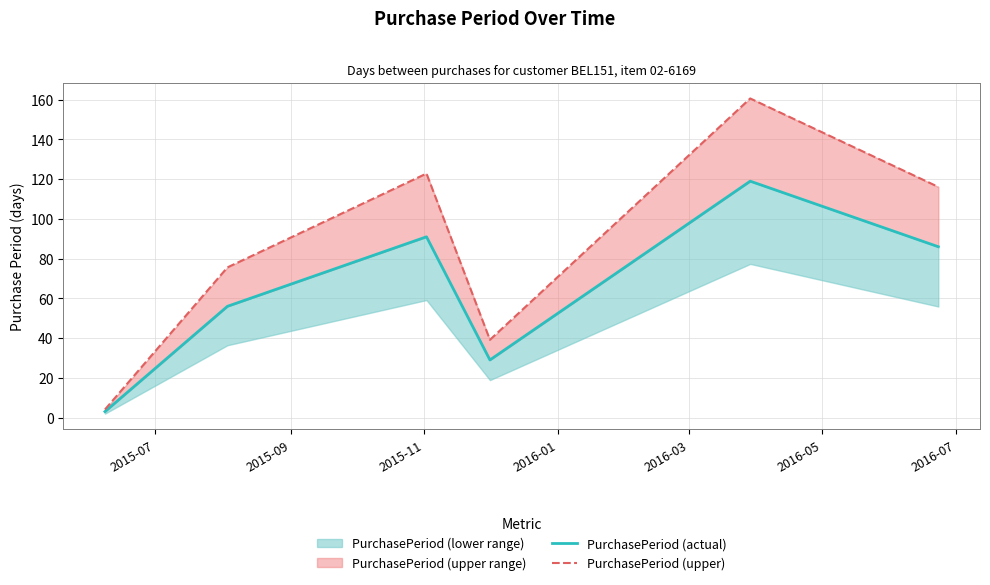

What is the difference between the PurchasePeriod (actual) values at 2016-05 and 2015-11?

5.0